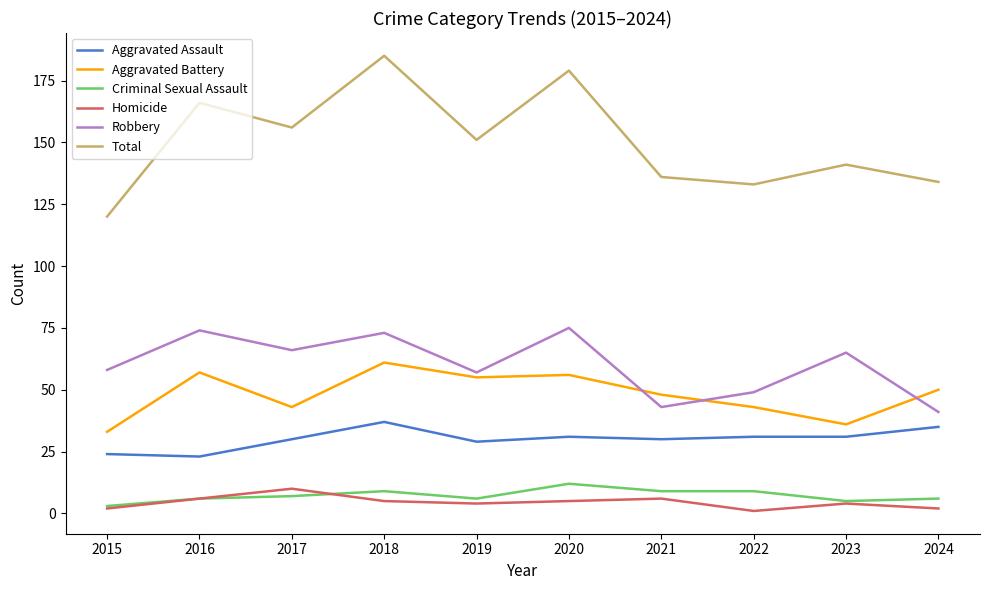

Which series has the largest total across all categories?

Total